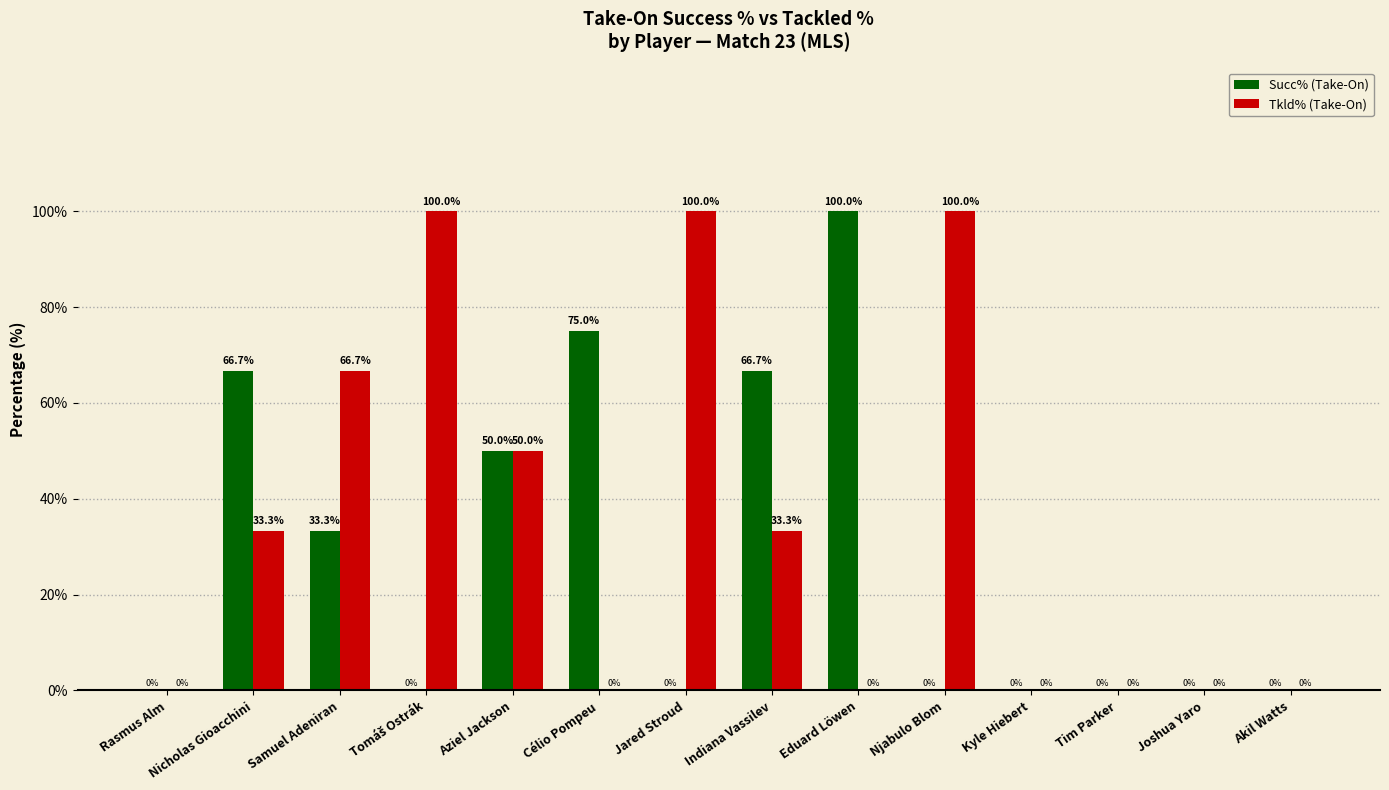

What is the greatest value displayed?

100.0